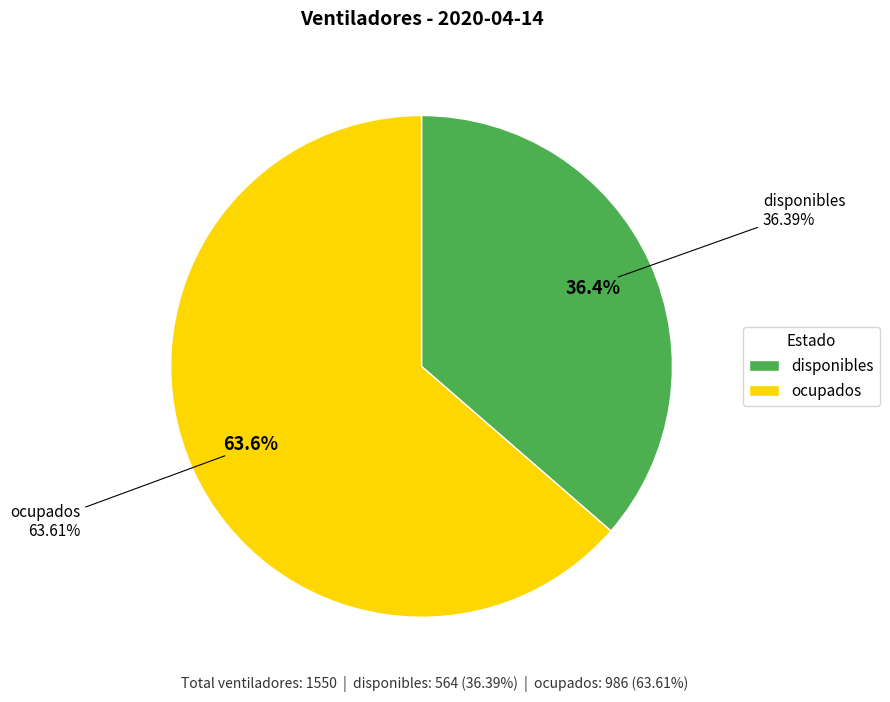

Which category has the smallest portion of the pie?

disponibles